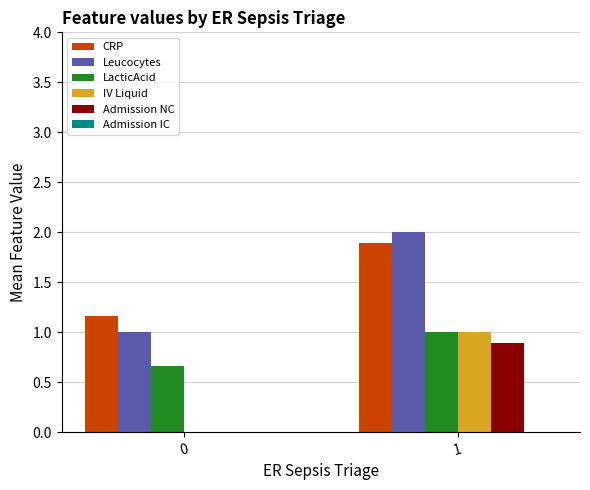

Reading left to right, list all the values displayed in this chart.

CRP: 0=1.2	1=1.9
Leucocytes: 0=1.0	1=2.0
LacticAcid: 0=0.7	1=1.0
IV Liquid: 0=0.0	1=1.0
Admission NC: 0=0.0	1=0.9